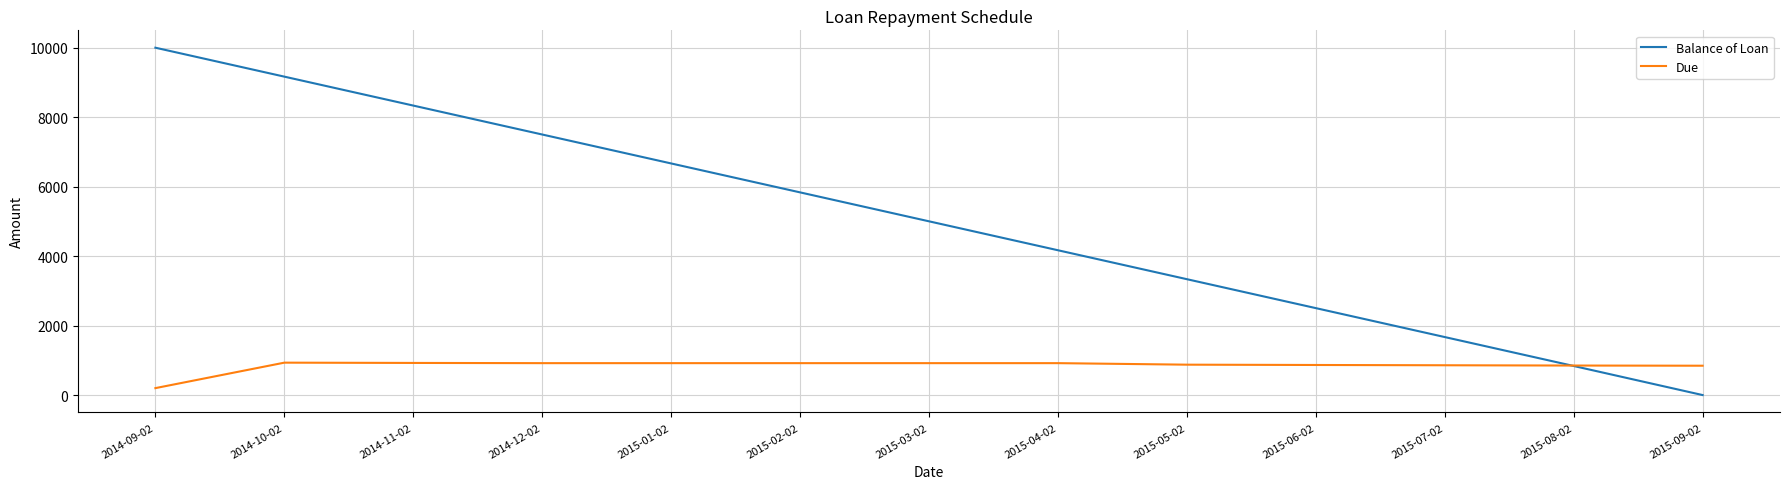

What is the maximum value for Balance of Loan?

10000